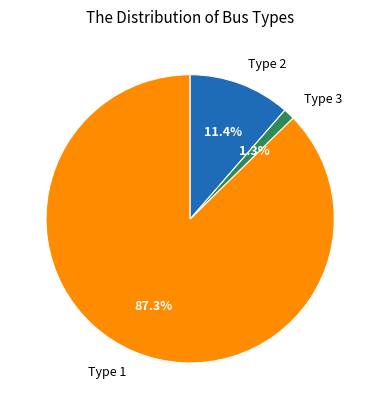

Between Type 3 and Type 2, which is larger?

Type 2